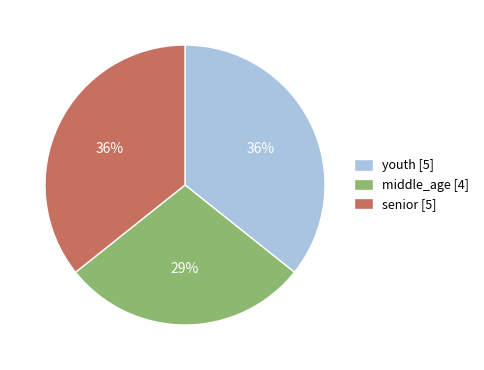

True or false: senior accounts for 36% of the total.

True